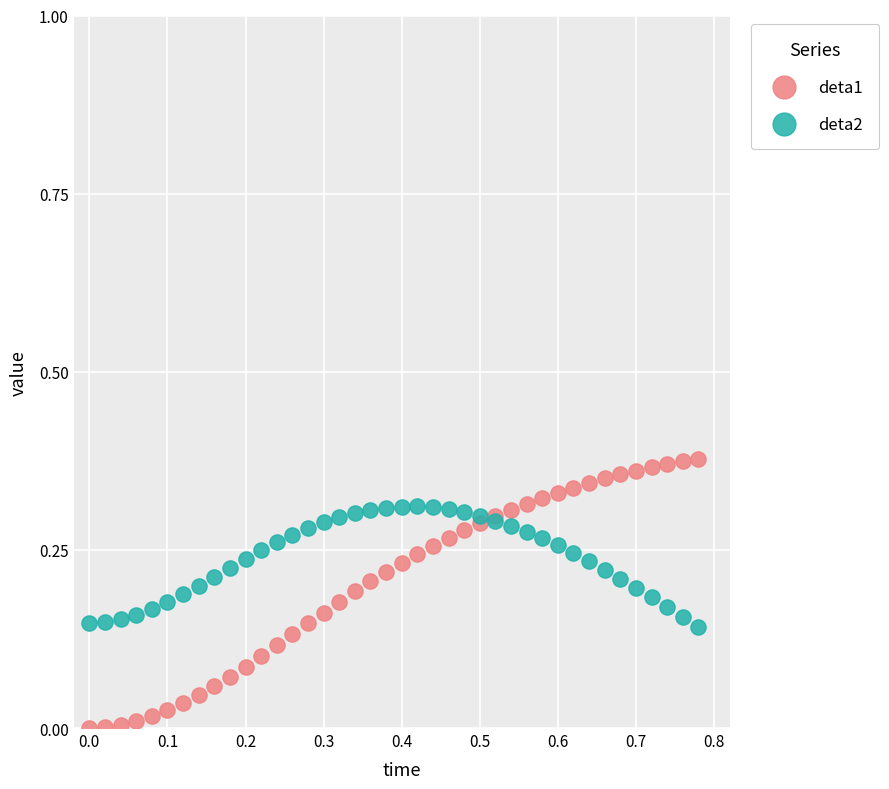

Which series reaches the maximum Y coordinate?

deta1